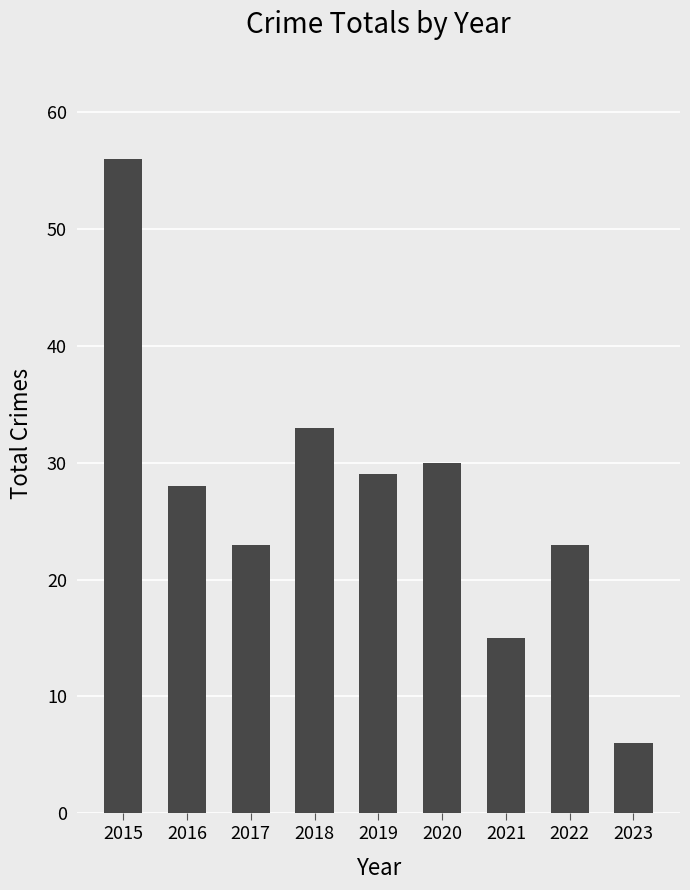

What value does the data have at 2020?

30